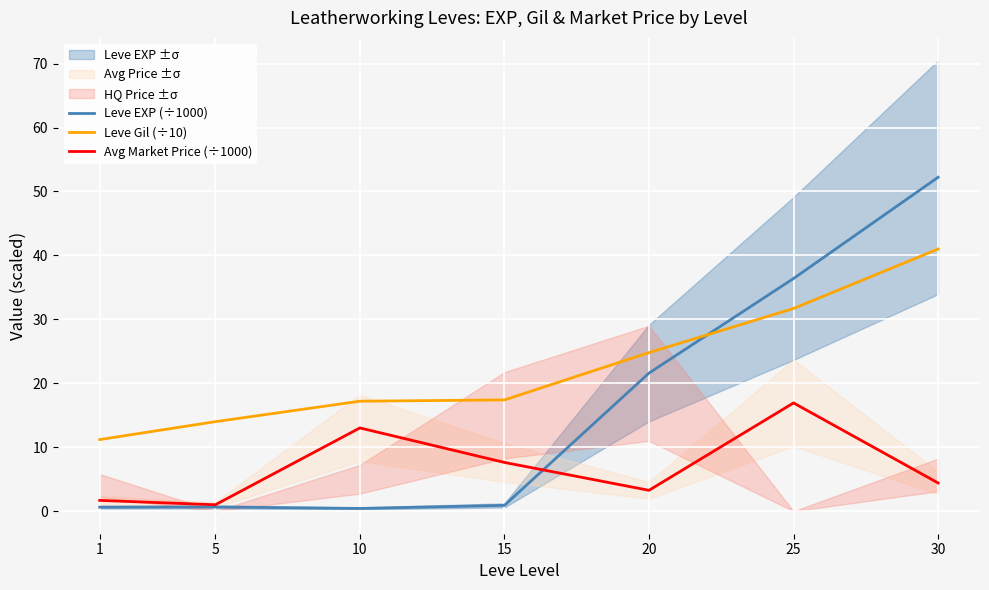

The Leve Gil (÷10) series shows 68.5 at 30. True or false?

False